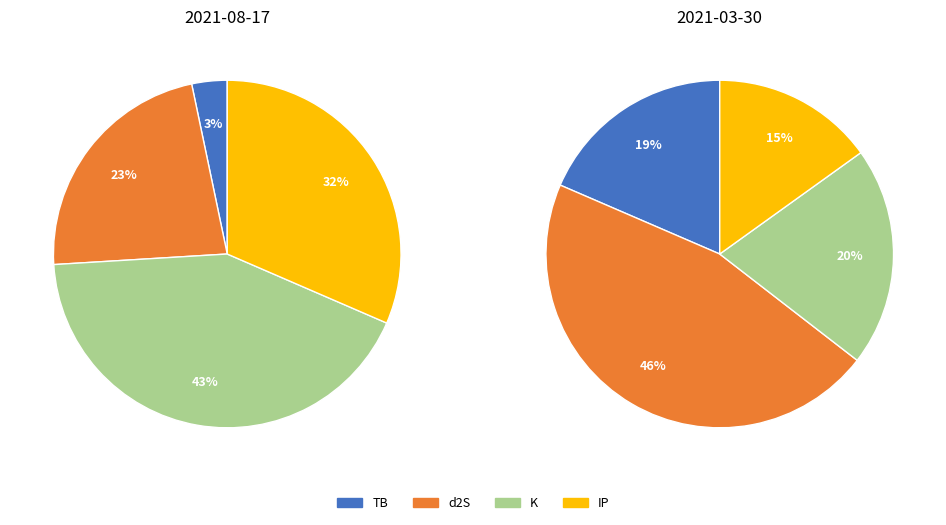

To the nearest percent, what portion does 2021-03-30 represent?

14%